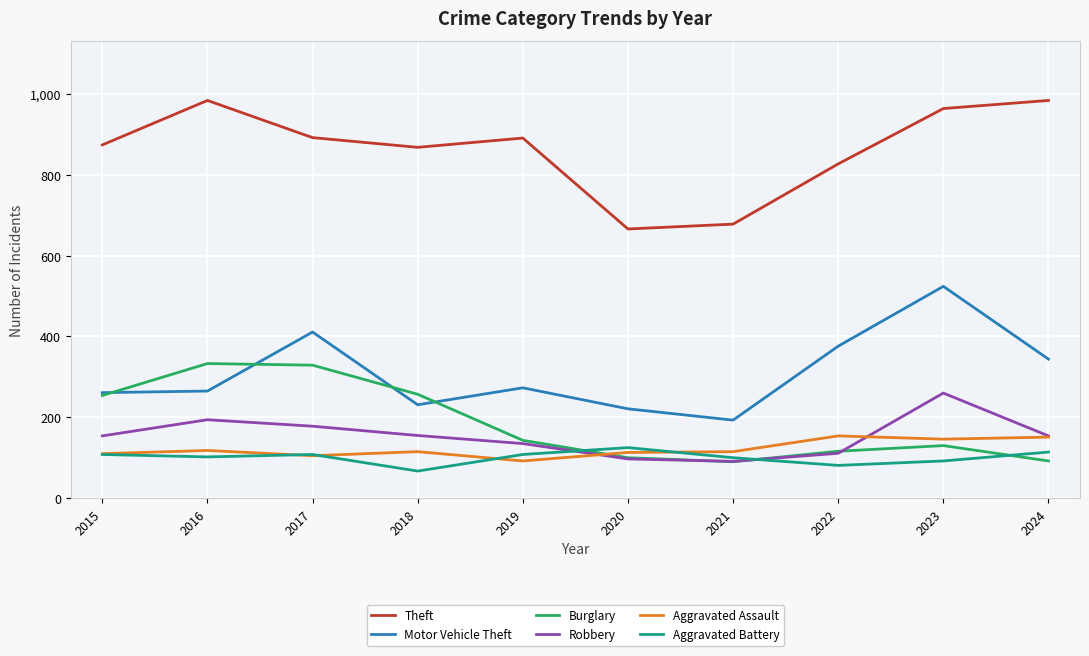

What is the maximum value for Aggravated Battery?

125